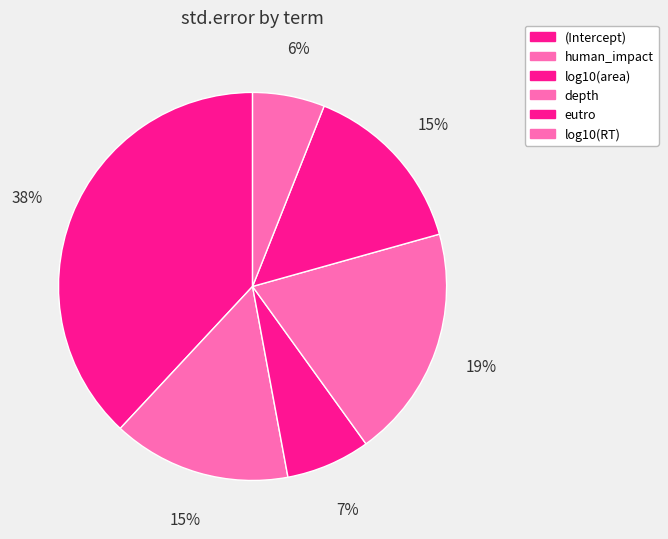

Which has a higher value, eutro or depth?

depth